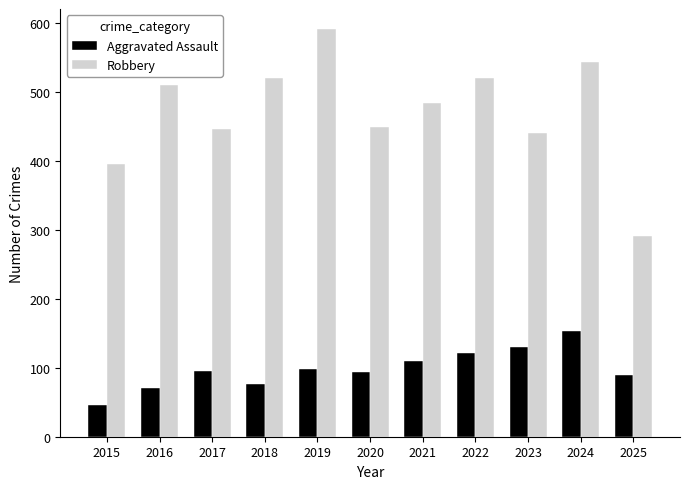

What is the approximate value of Robbery at 2017?

446